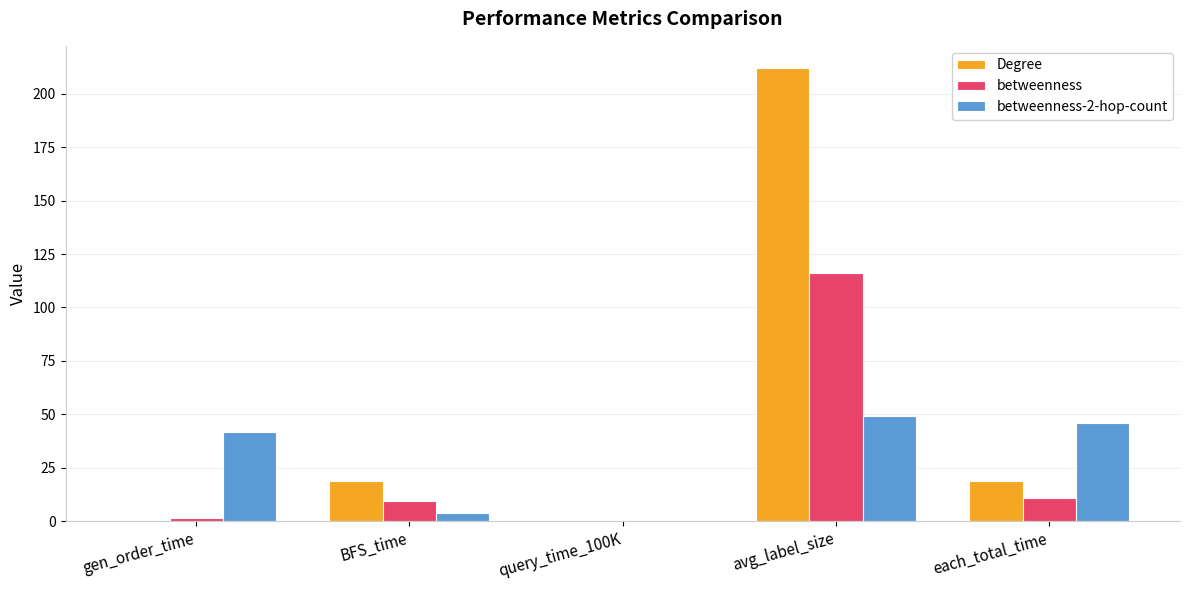

Which category has the highest value across all series?

avg_label_size